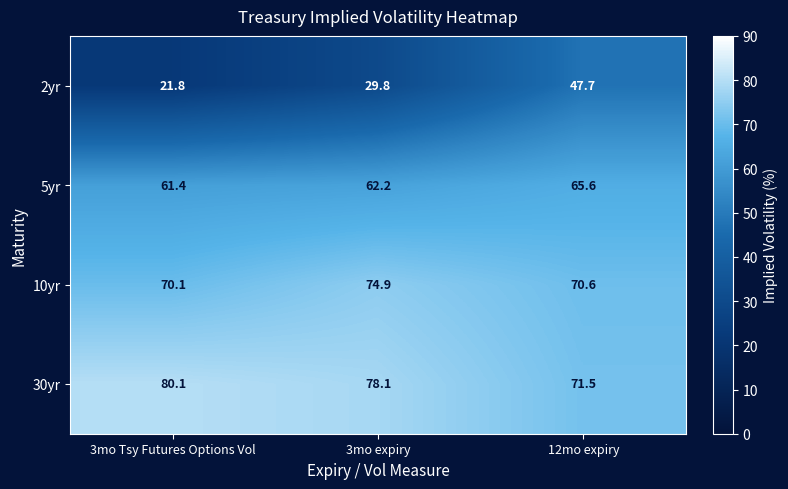

What is the difference between the second highest and minimum values in the 5yr series?

0.8